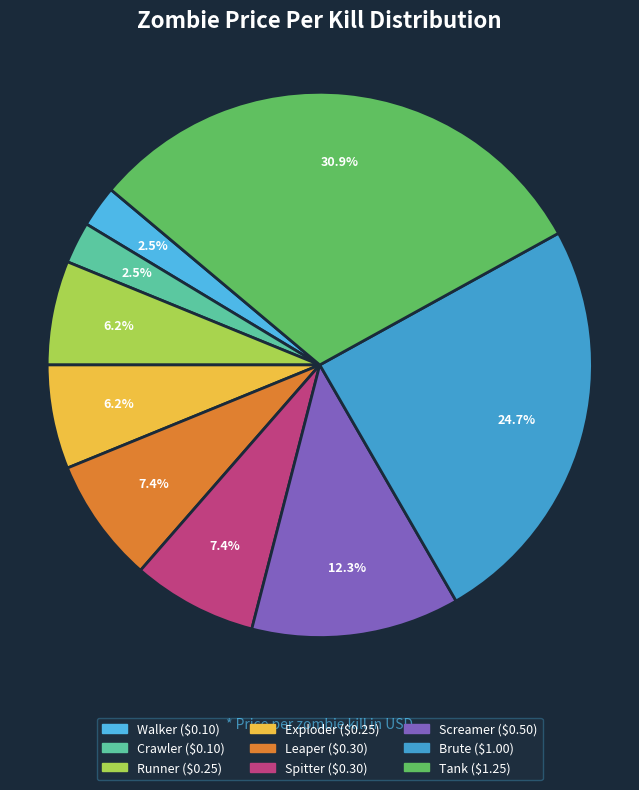

Is it true that Brute is 15% of the pie?

False